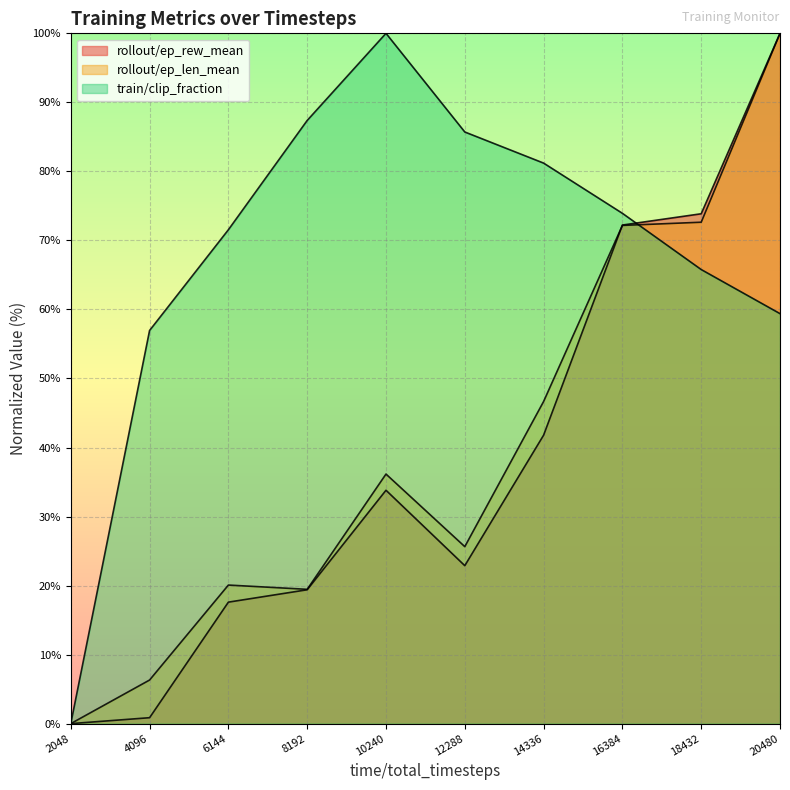

How many lines are shown in the chart?

3